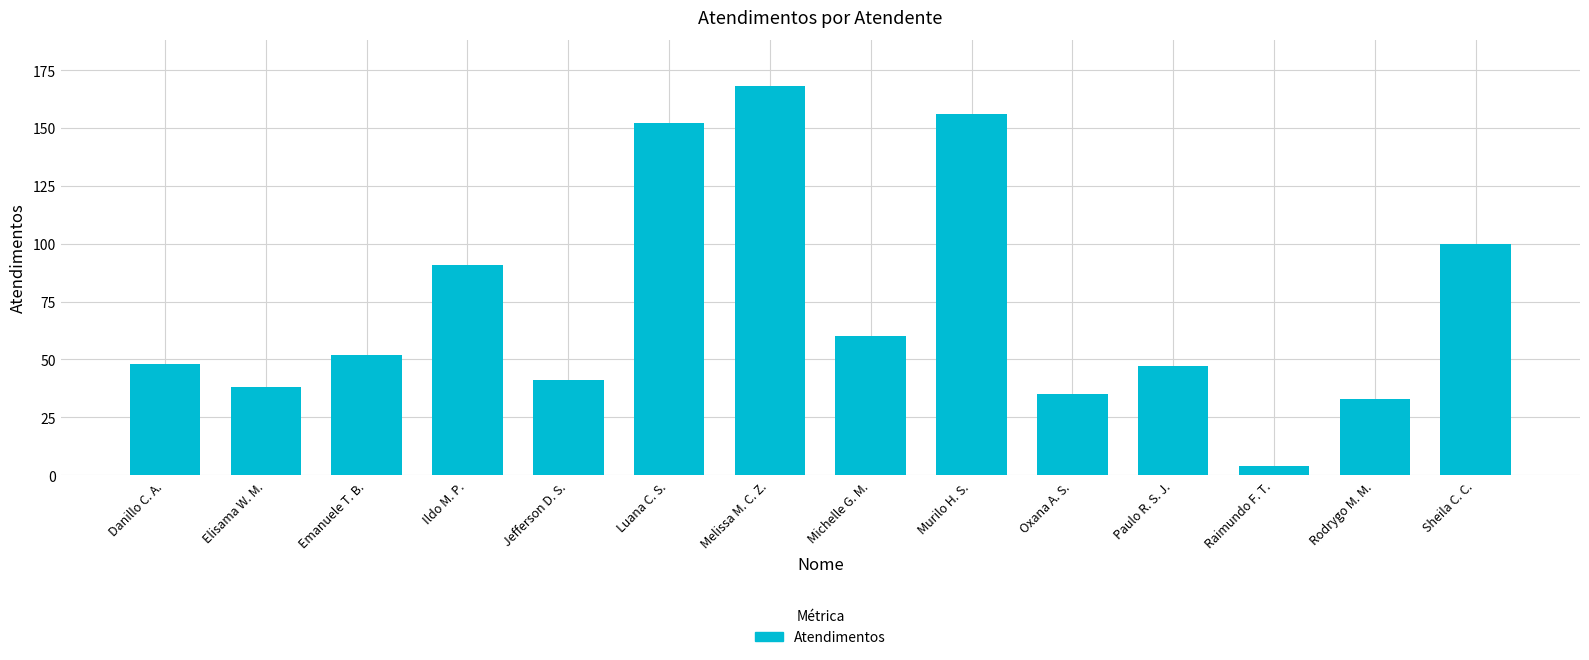

The chart shows a value of 22 at Rodrygo M. M.. True or false?

False